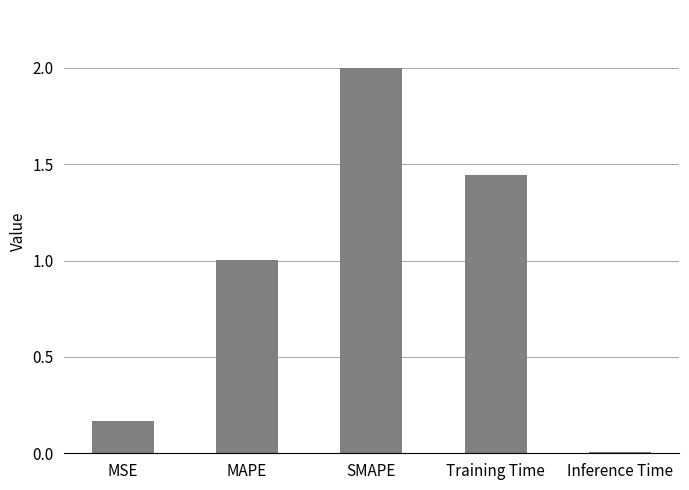

True or false: the data shows 2.0 at SMAPE.

True